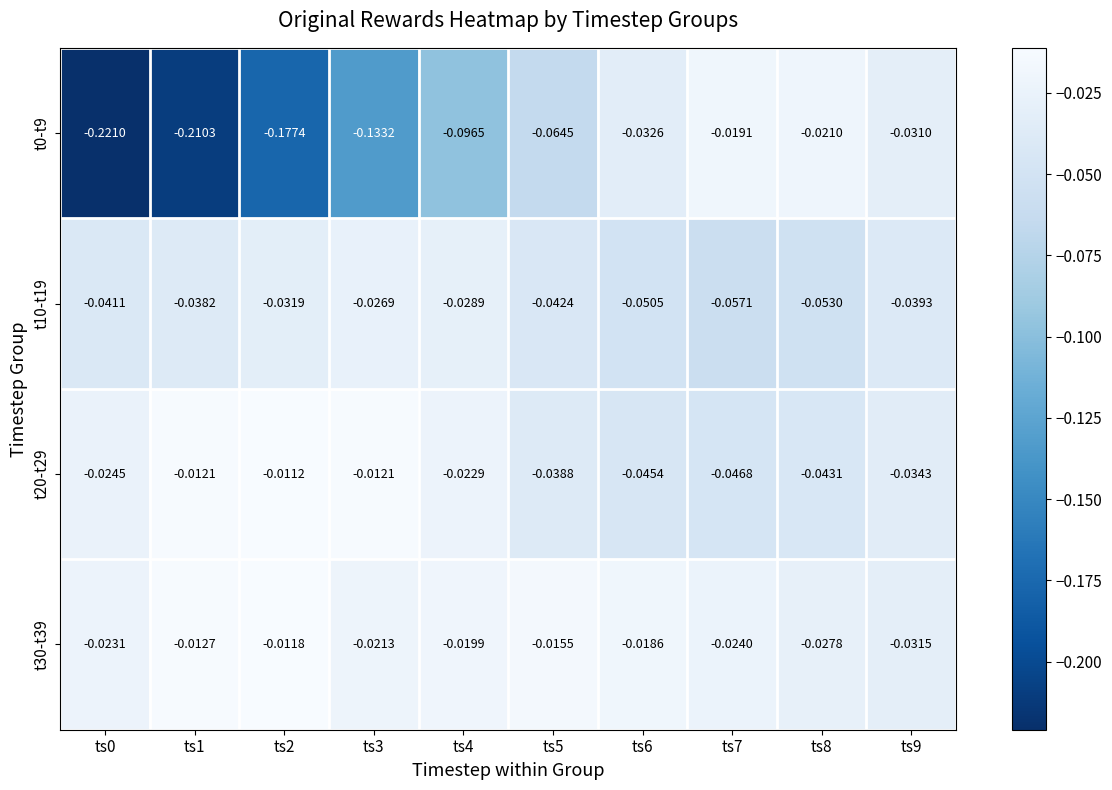

Which category has the lowest value across all series?

ts0